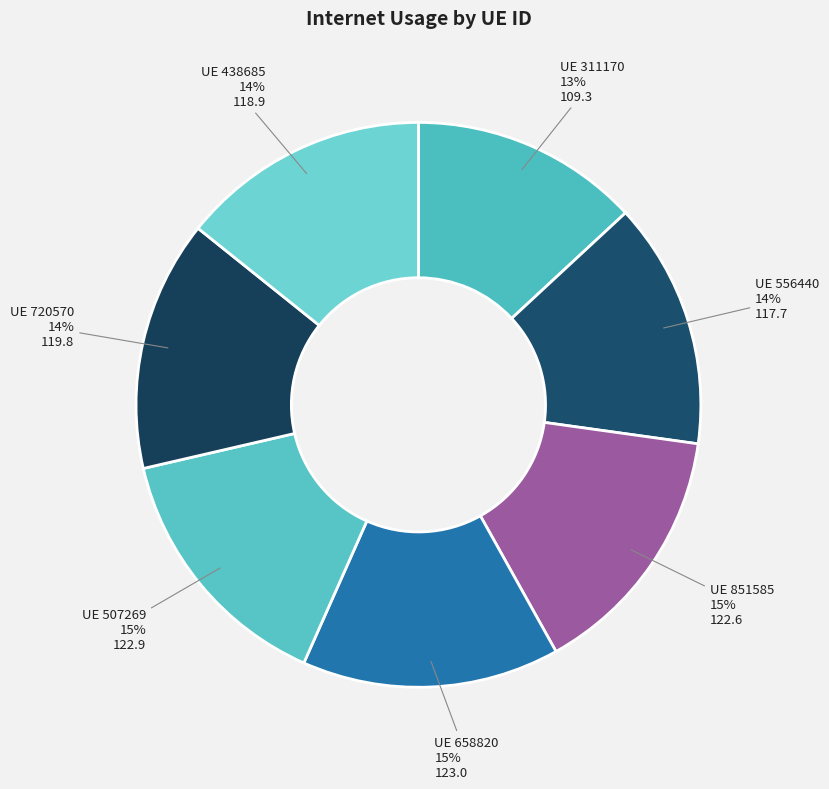

To the nearest percent, what portion does UE 720570 represent?

14%